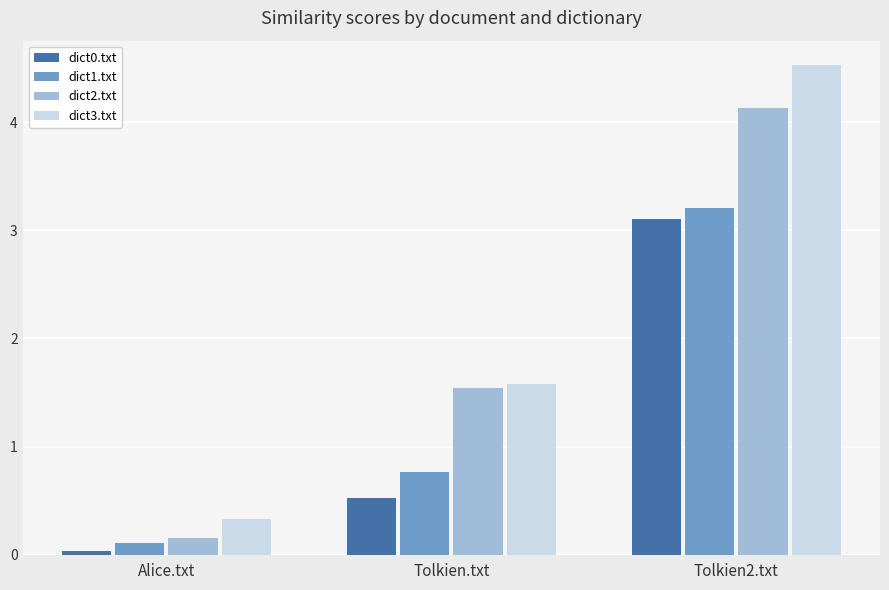

Rank the categories by dict2.txt value from lowest to highest.

Alice.txt, Tolkien.txt, Tolkien2.txt